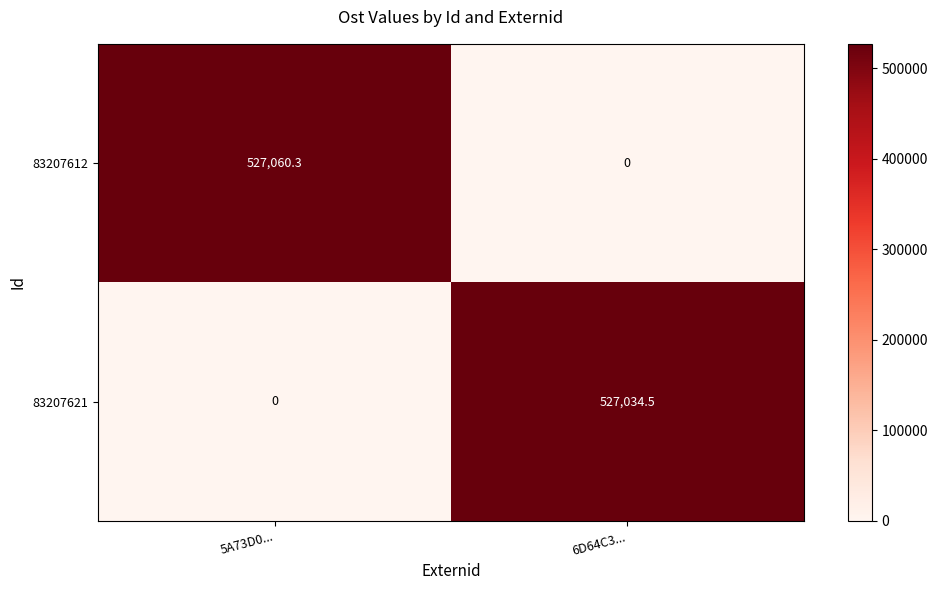

Reading left to right, what are all the values shown in this chart?

83207612: 527060.3	0.0
83207621: 0.0	527034.5